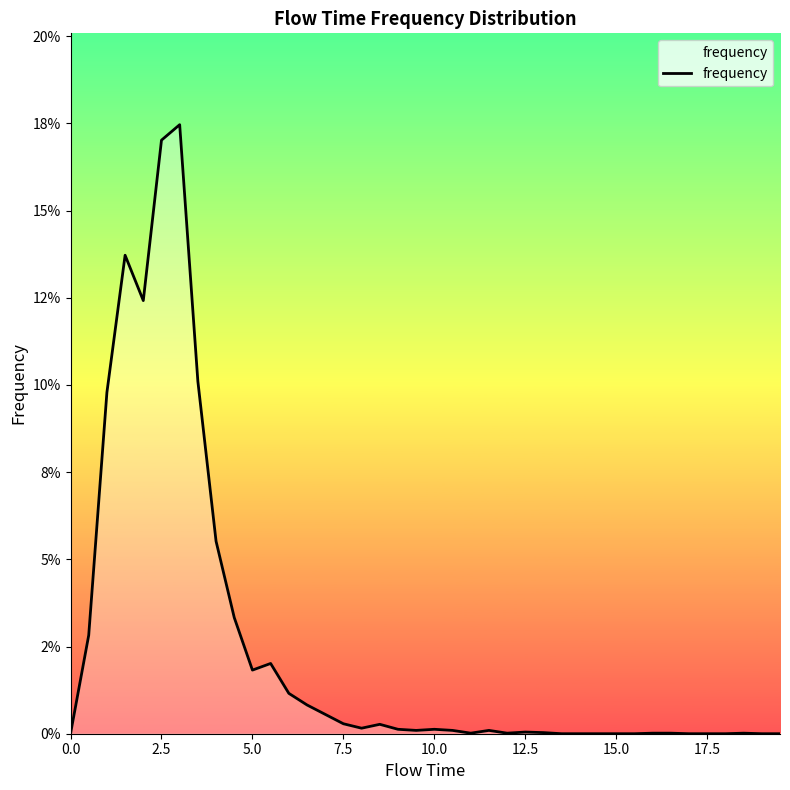

What is the difference between the second highest and minimum values?

0.2